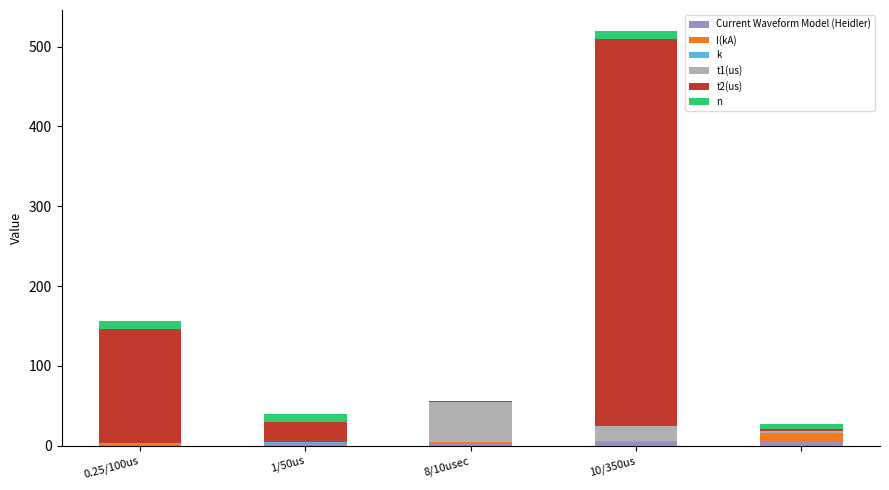

Are the bars horizontal?

No